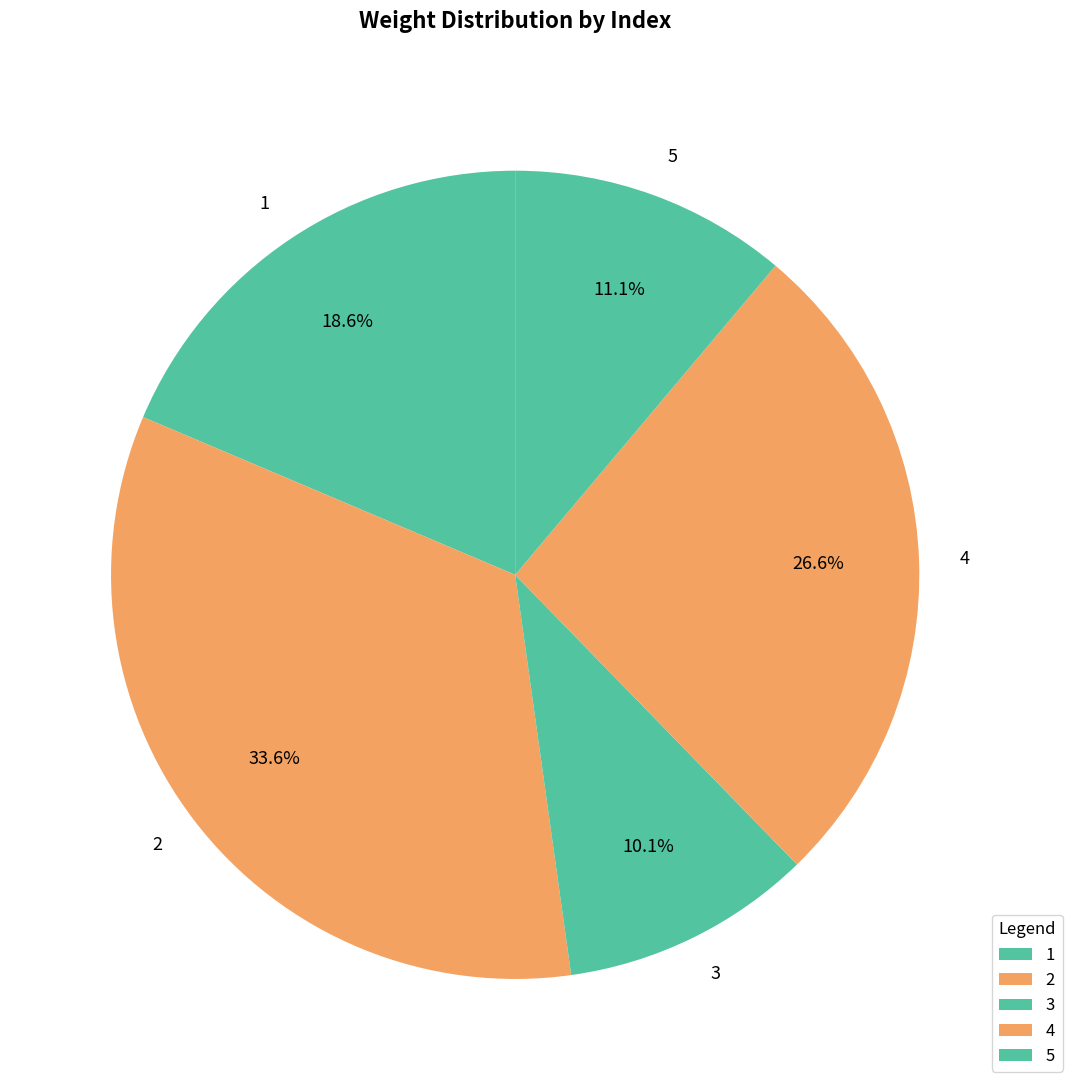

How many slices are in this pie chart?

5